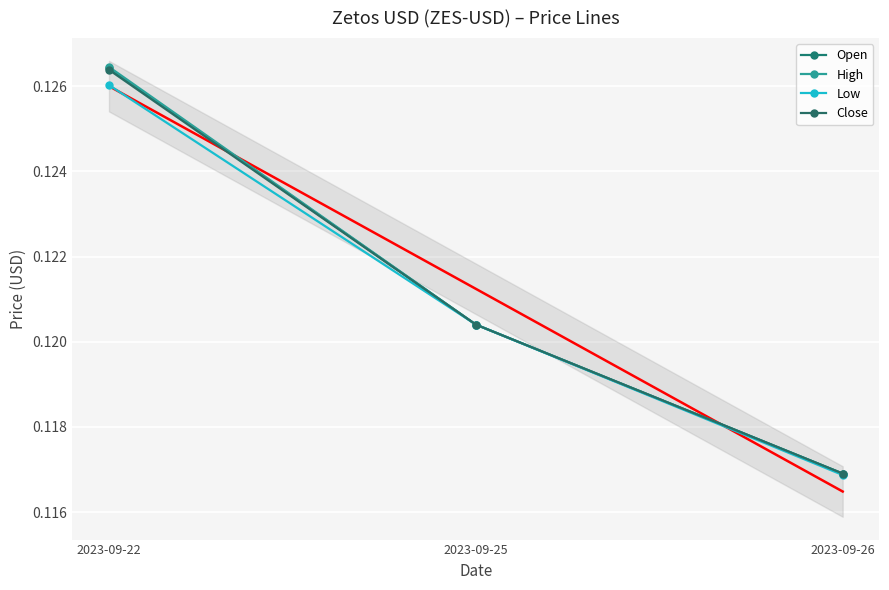

List the labels in order of Open value, largest first.

2023-09-22, 2023-09-25, 2023-09-26